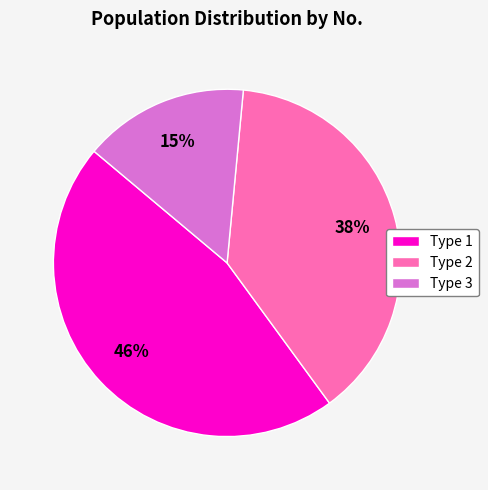

Which has a higher value, Type 3 or Type 2?

Type 2